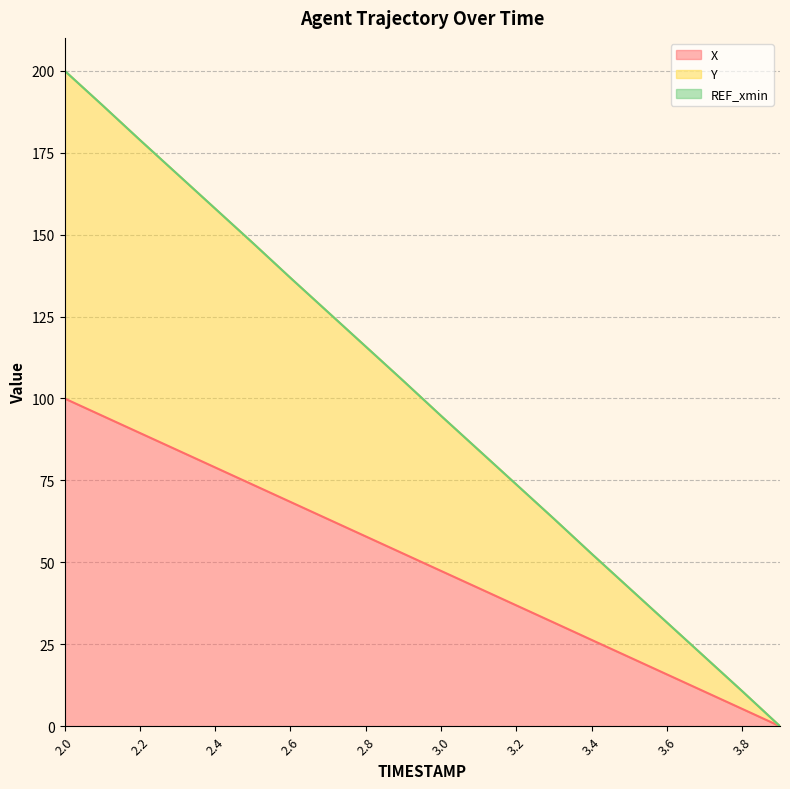

Which label corresponds to the smallest value in the chart?

3.9